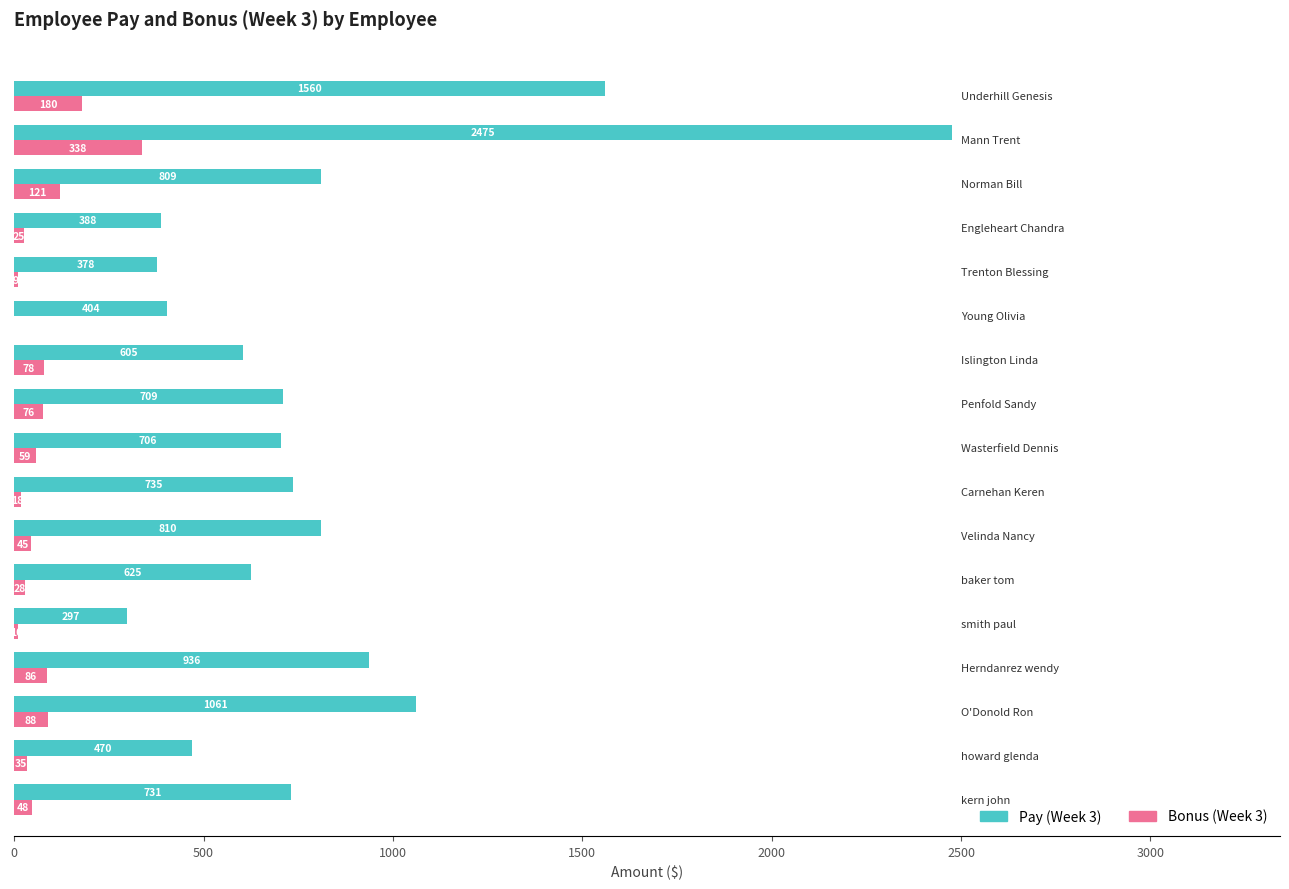

Which series has the largest total across all categories?

Pay (Week 3)